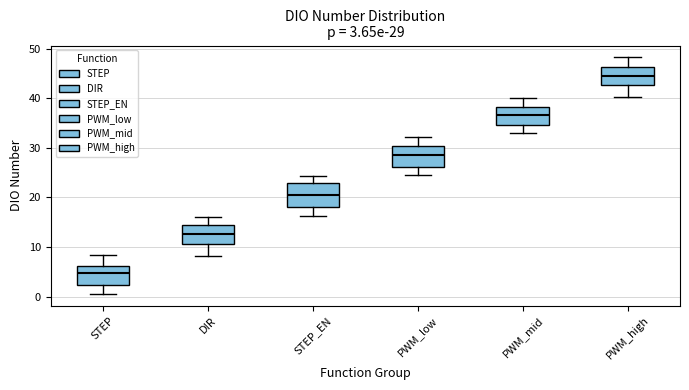

Which box has the lowest median line?

STEP